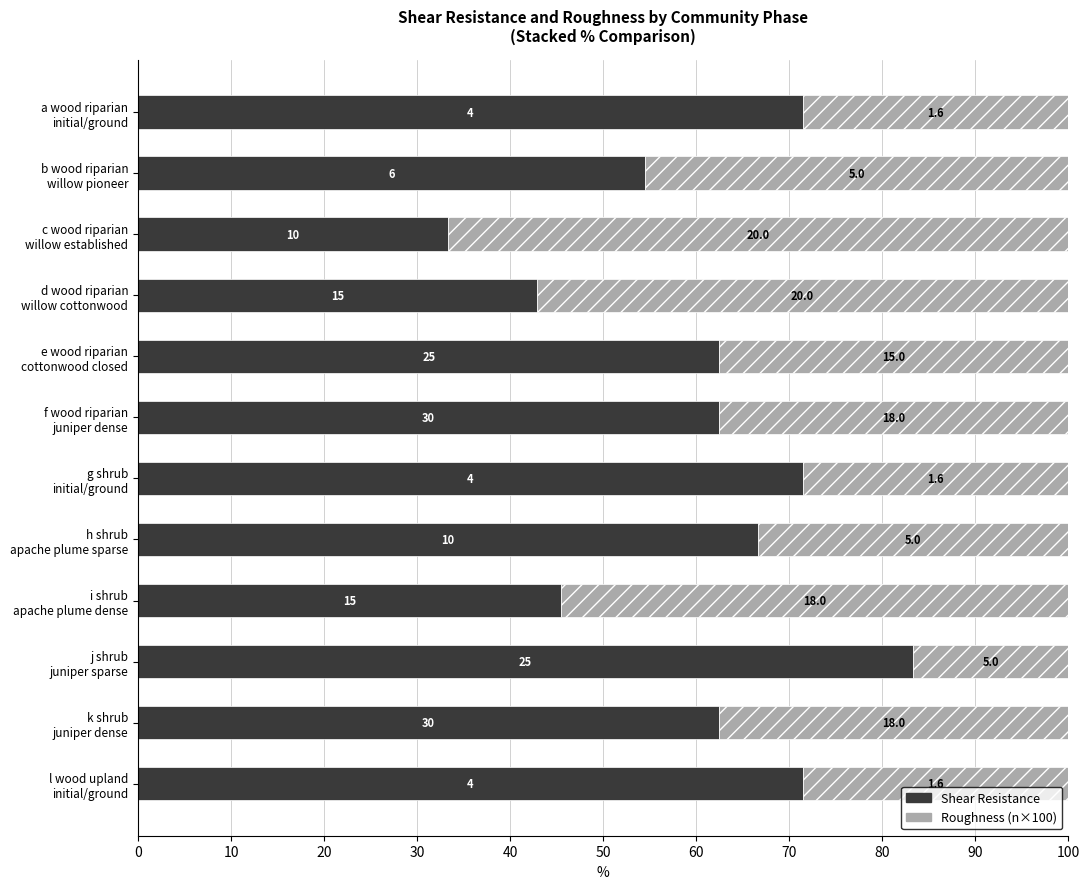

What are all the series names shown in the legend?

Shear Resistance, Roughness (n×100)